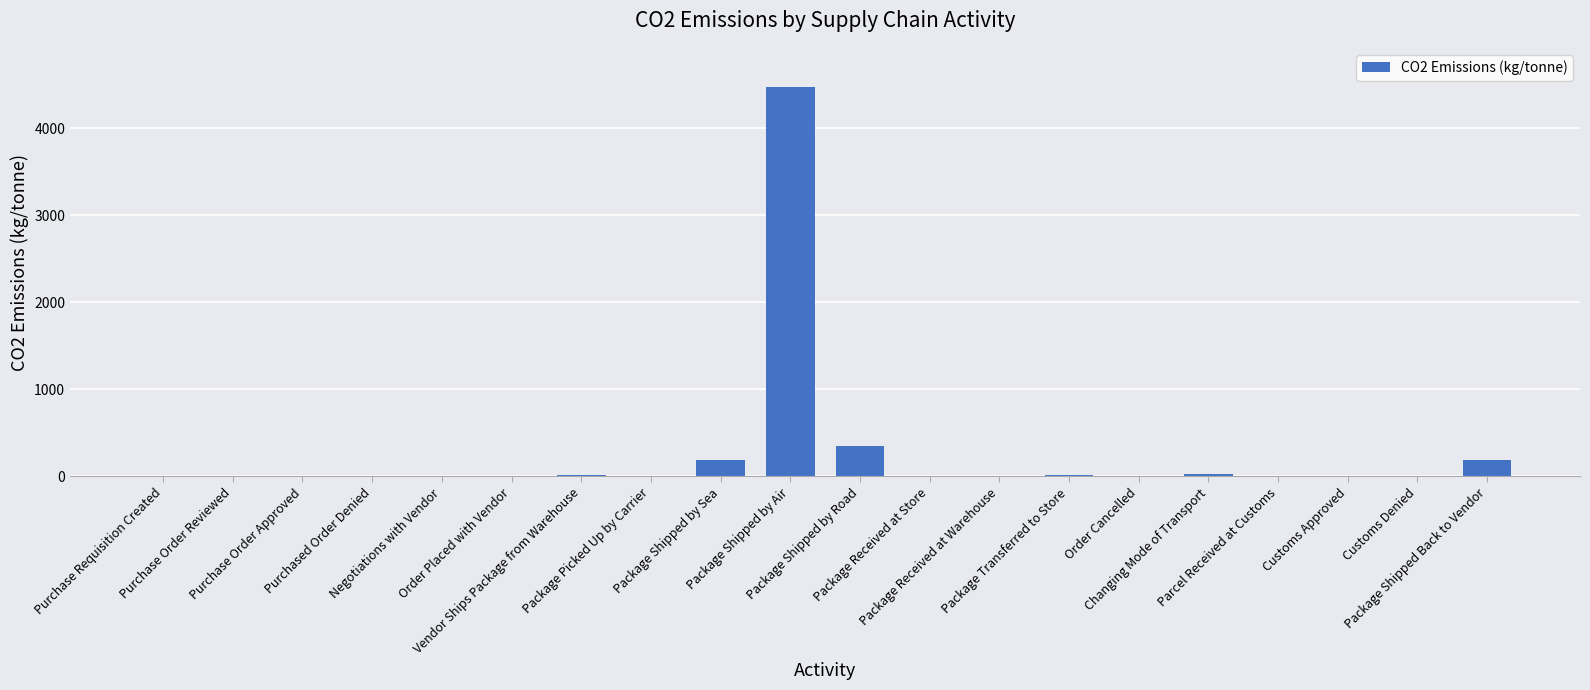

What is the maximum value shown in the chart?

4475.0